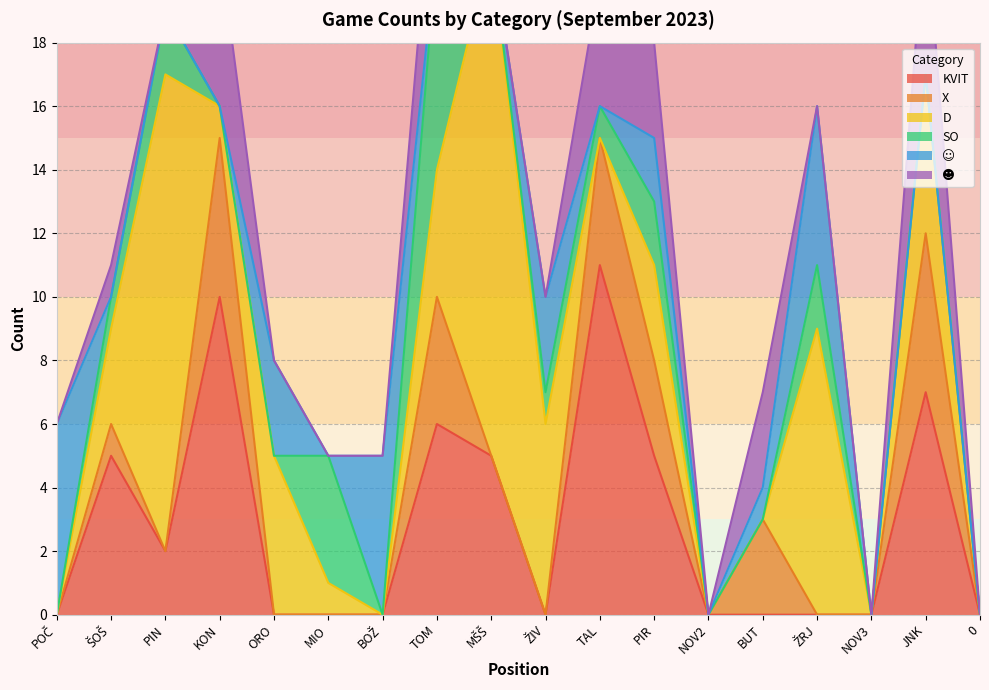

Which series has the widest spread of values?

D